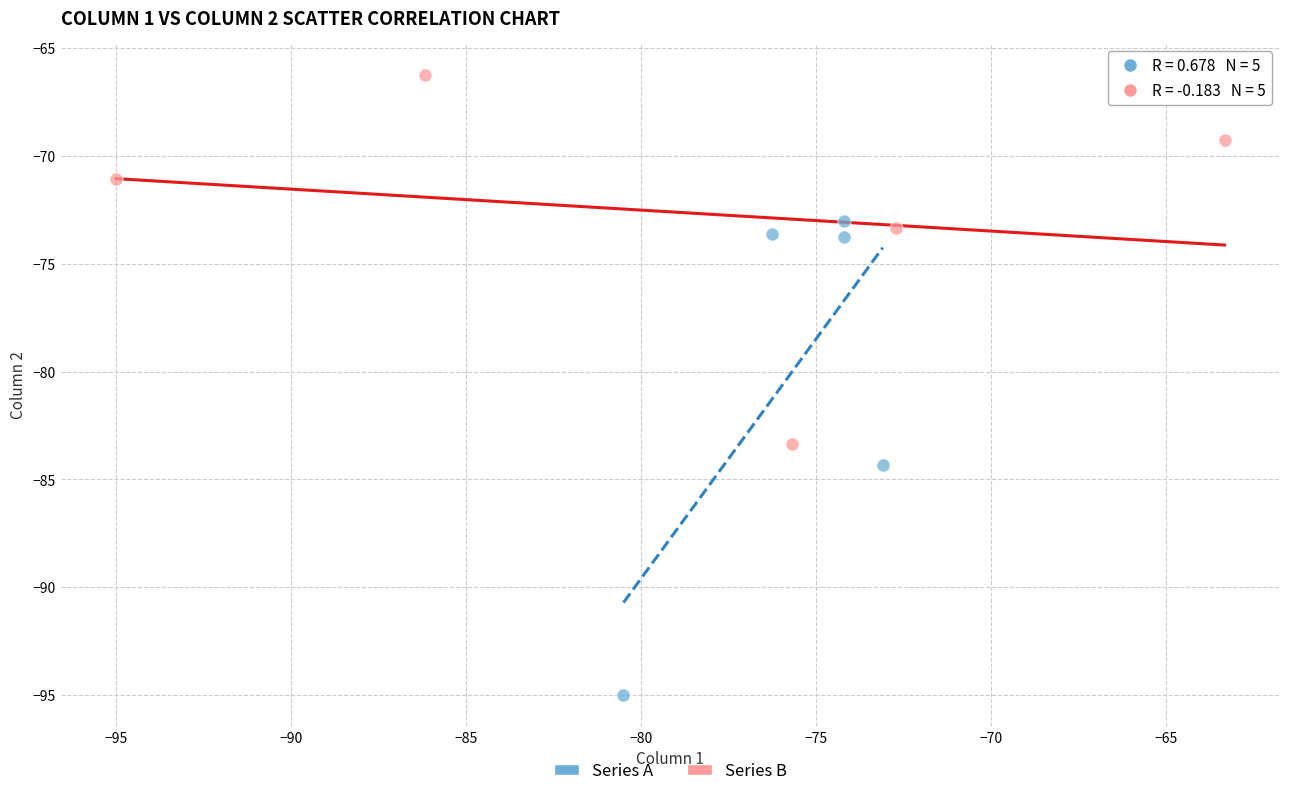

Which series has the widest spread of Y values?

Series A